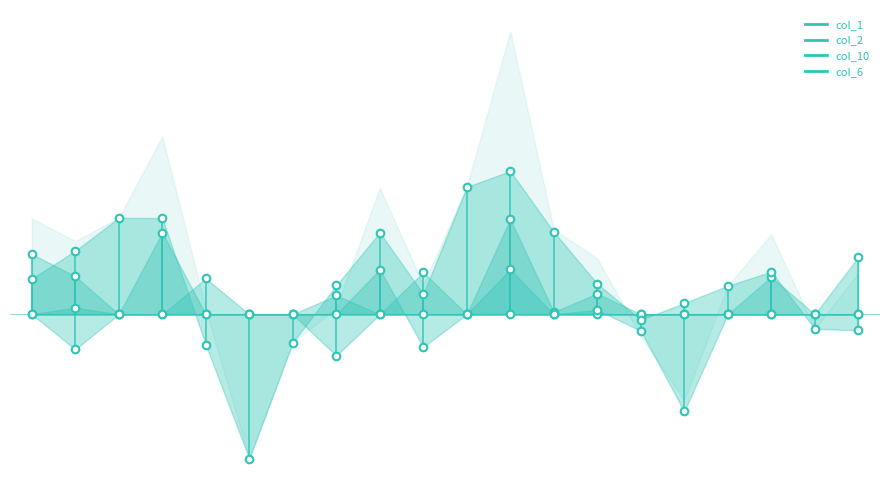

Is the value of col_1 at 2 greater than the value of col_2 at 6?

No